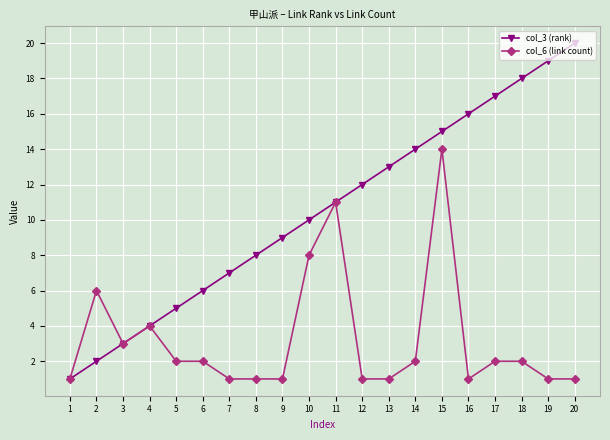

At 2, list the series in order from largest to smallest.

col_6 (link count), col_3 (rank)